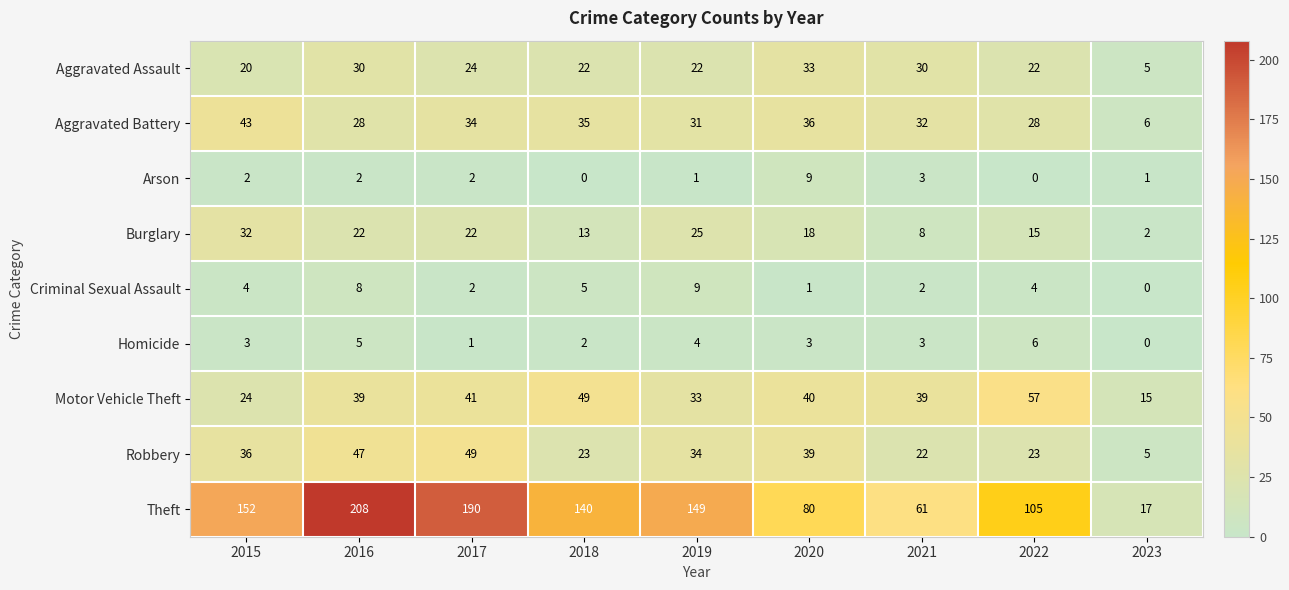

At 2016, list the series in order from largest to smallest.

Theft, Robbery, Motor Vehicle Theft, Aggravated Assault, Aggravated Battery, Burglary, Criminal Sexual Assault, Homicide, Arson